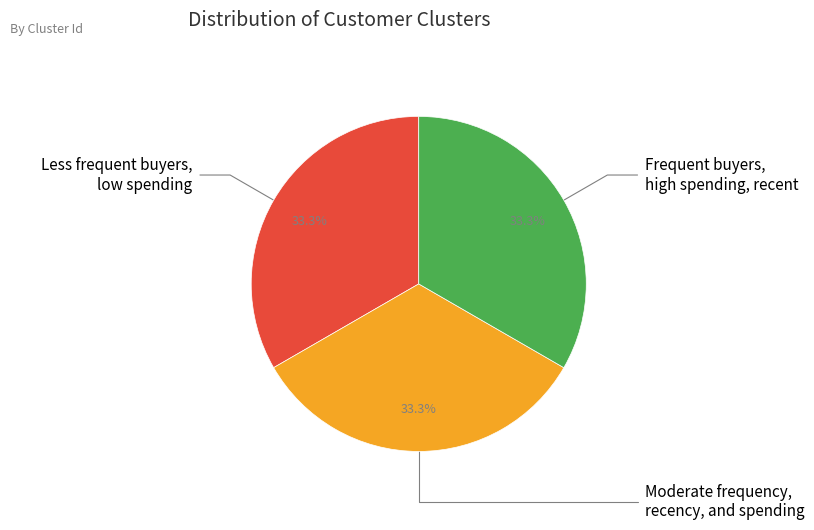

Does Moderate frequency, recency, and spending represent more than half of the total?

No